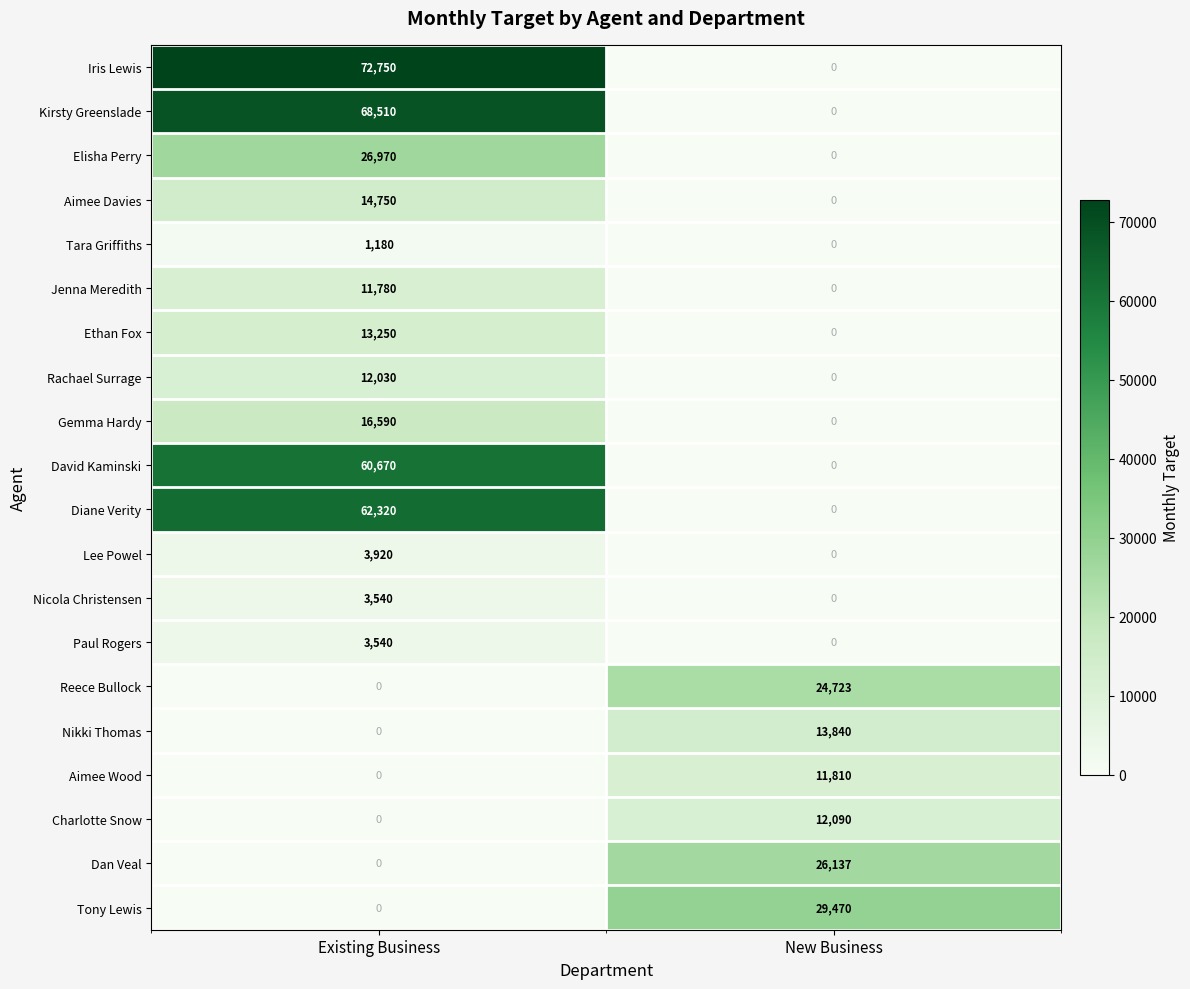

At which label is Aimee Wood closest to 5905?

Existing Business